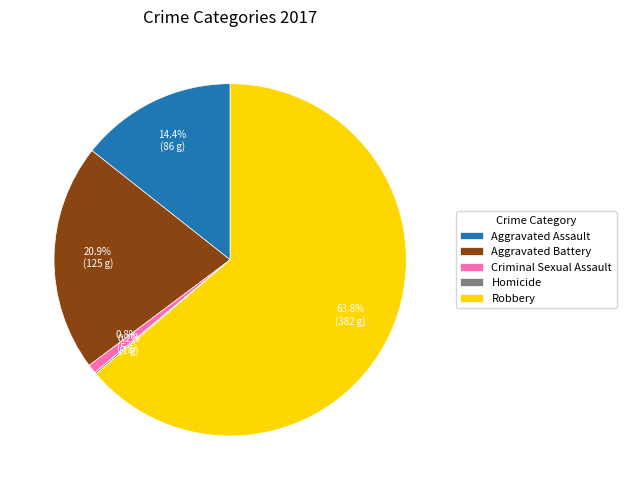

Combined, what portion of the pie is Aggravated Battery and Robbery?

84.6%